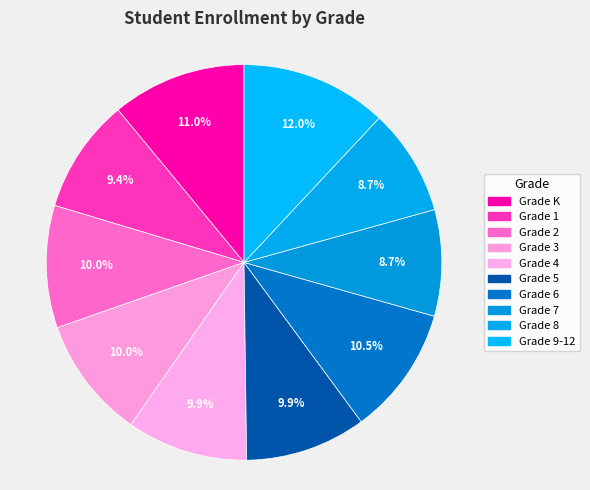

How many slices are in this pie chart?

10